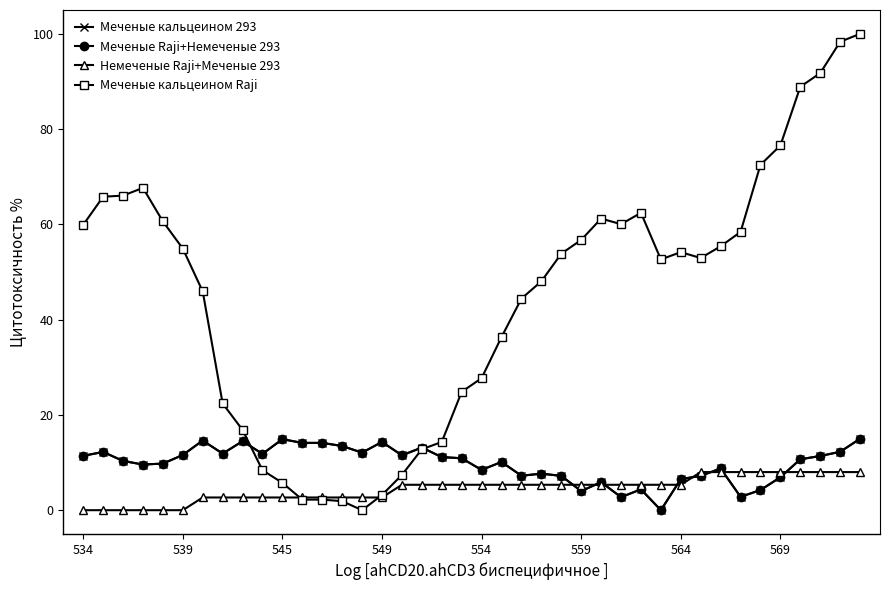

Which series has the largest range (max minus min)?

Меченые кальцеином Raji